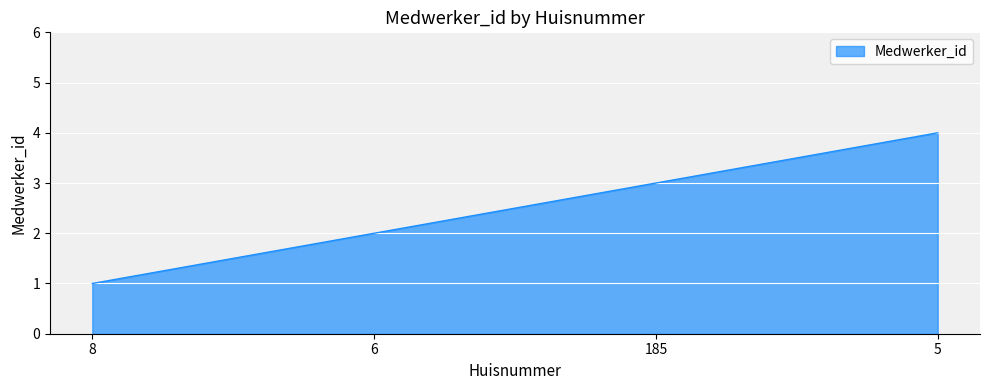

Does the chart display data point markers on the line(s)?

No